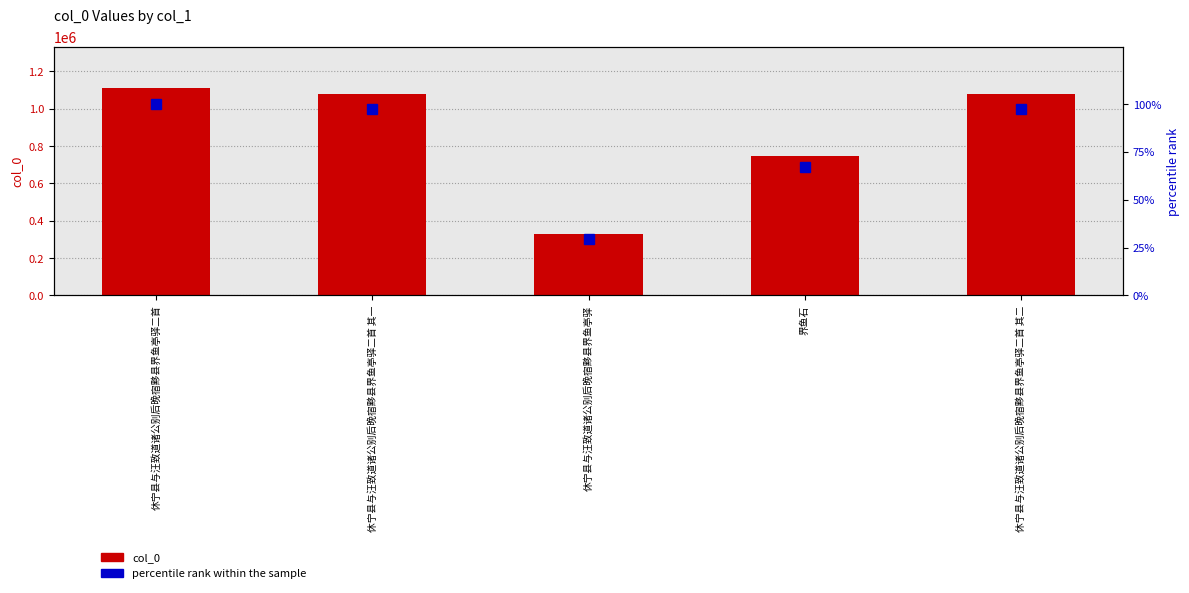

Is it true that percentile rank within the sample equals 67.3 at 界鱼石?

True